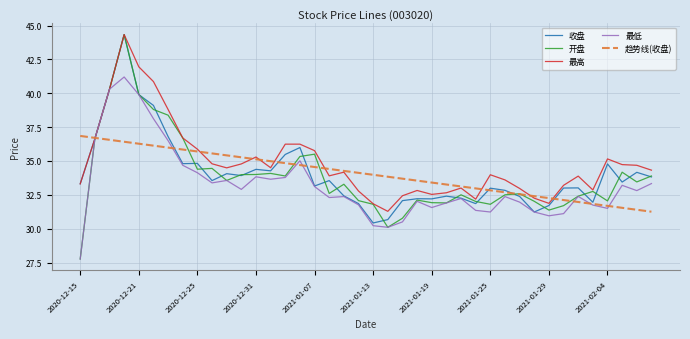

Which series has the largest total across all categories?

最高